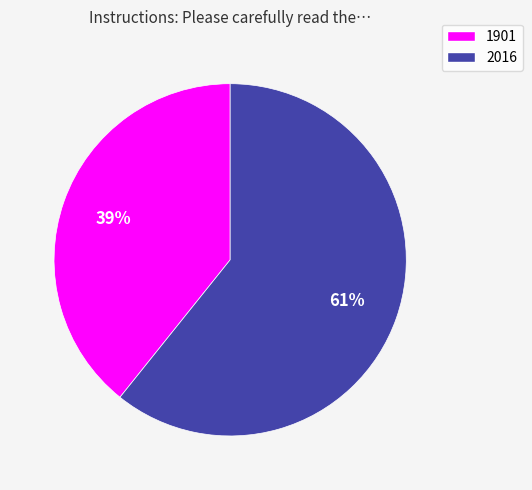

Approximately how many times larger is the value at 1901 compared to 2016?

0.6